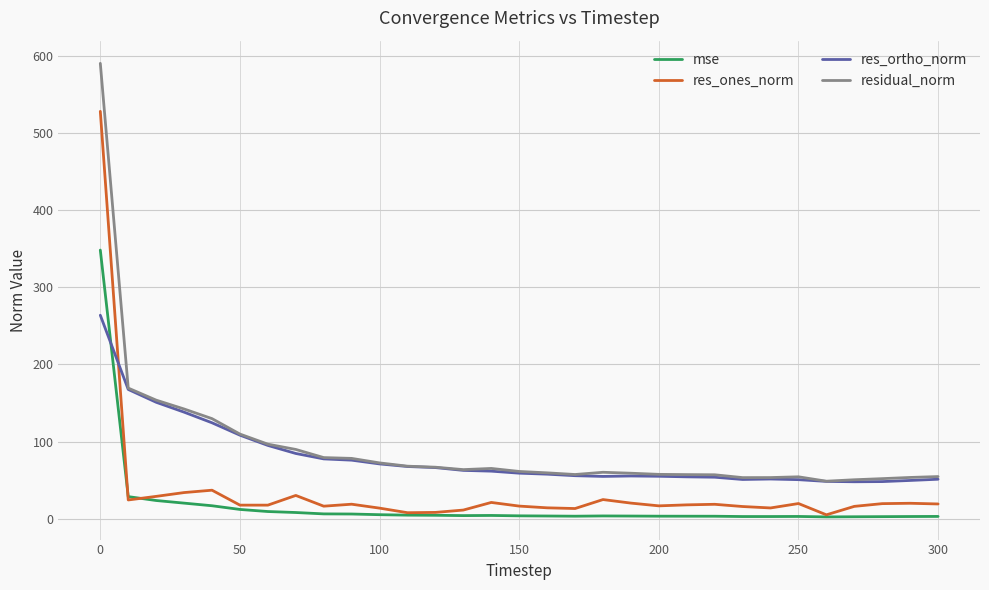

What is the greatest value displayed?

590.0